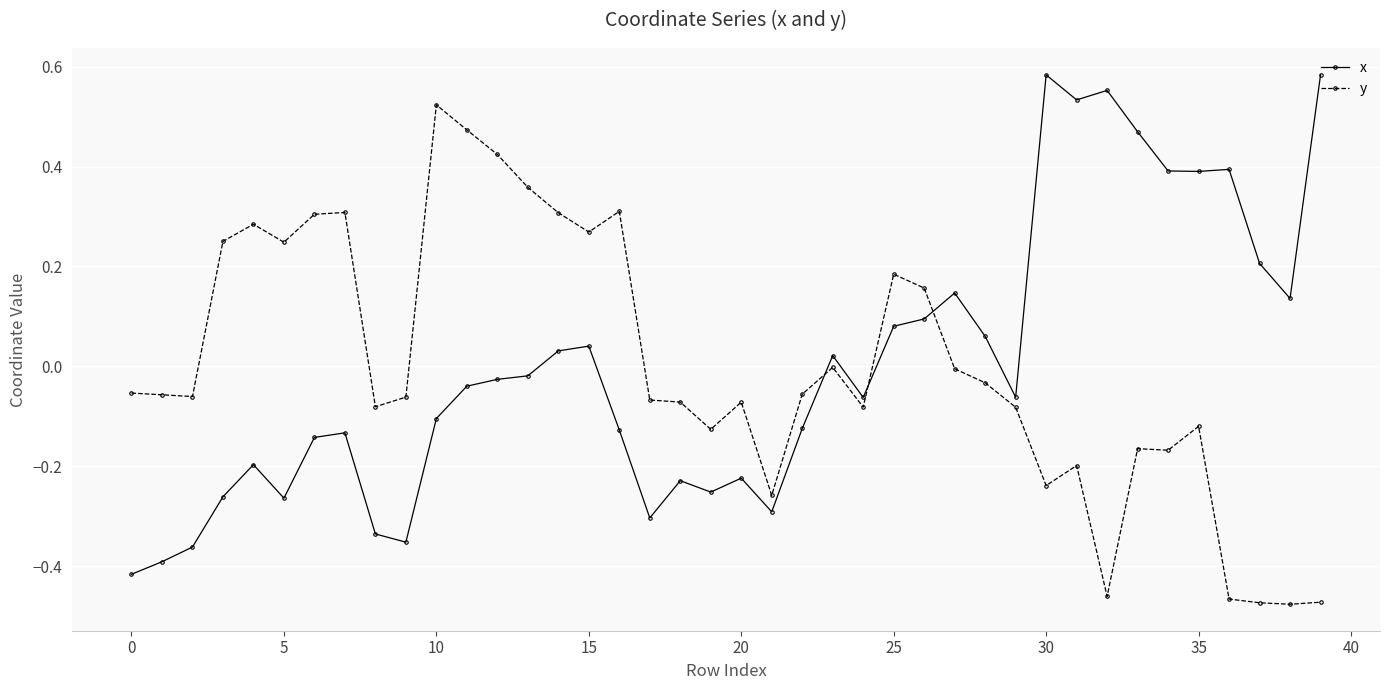

List the series in order of their peak value, lowest first.

y, x